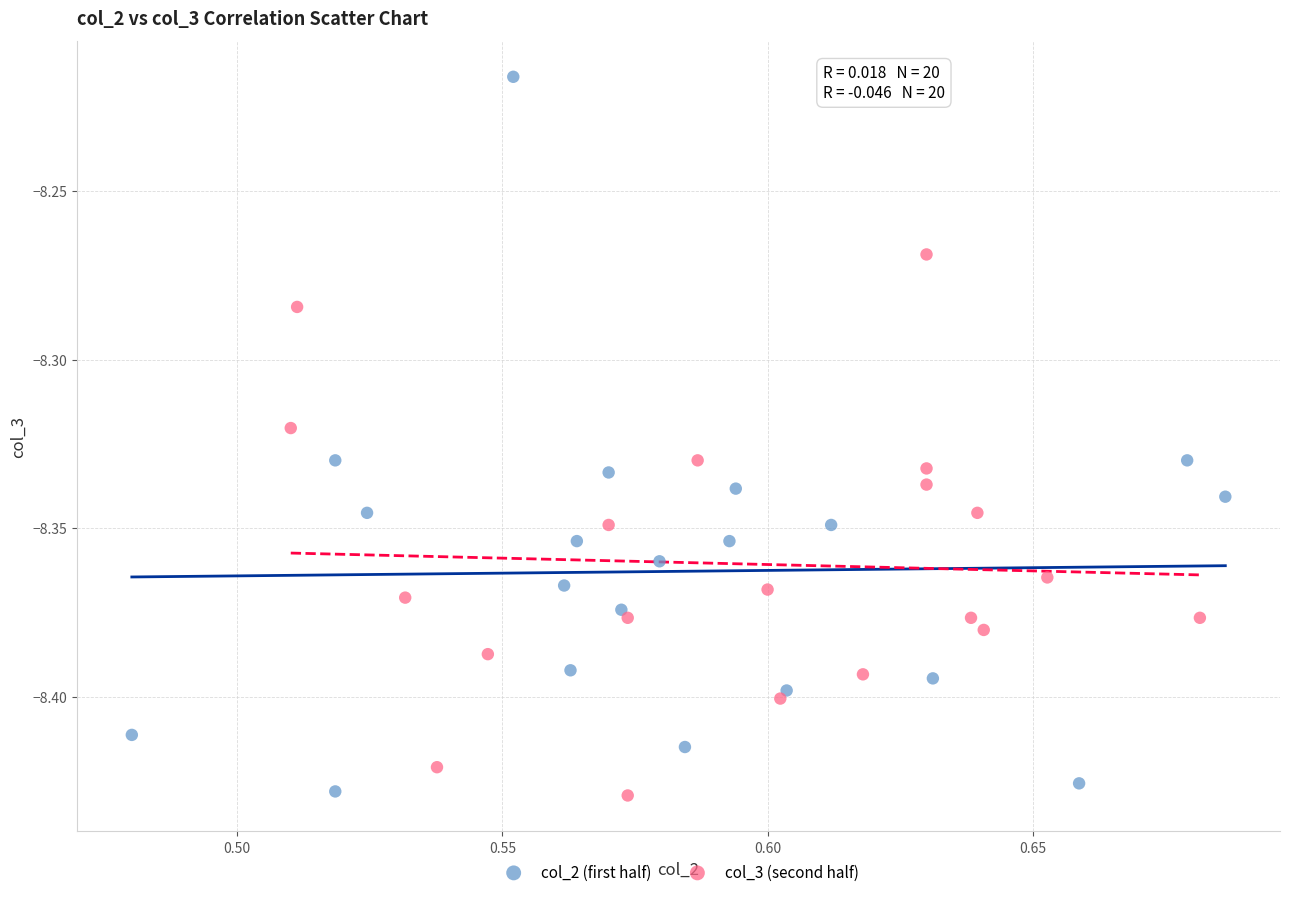

What are all the series names shown in the legend?

col_2 (first half), col_3 (second half)